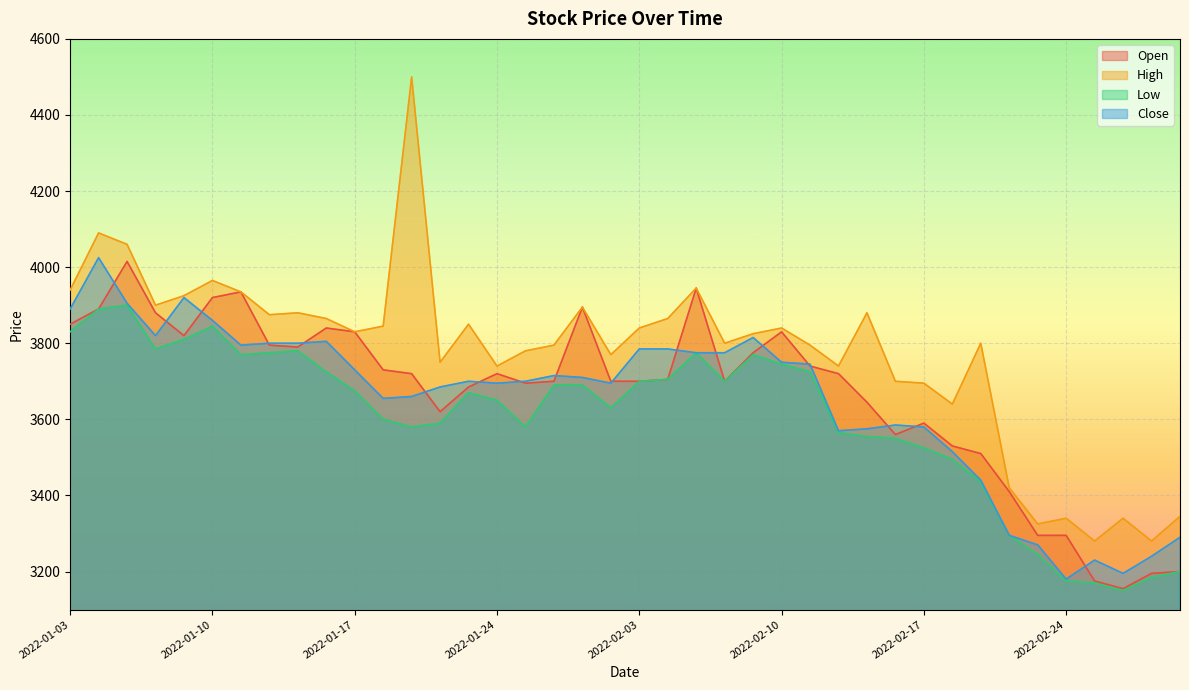

What is the difference between the maximum and second lowest values in the Close series?

830